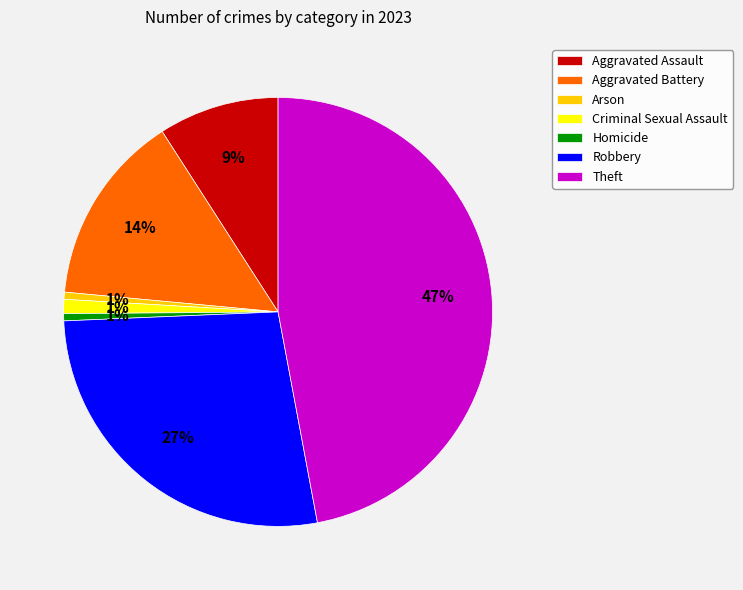

The Robbery slice represents 27% of the pie. True or false?

True